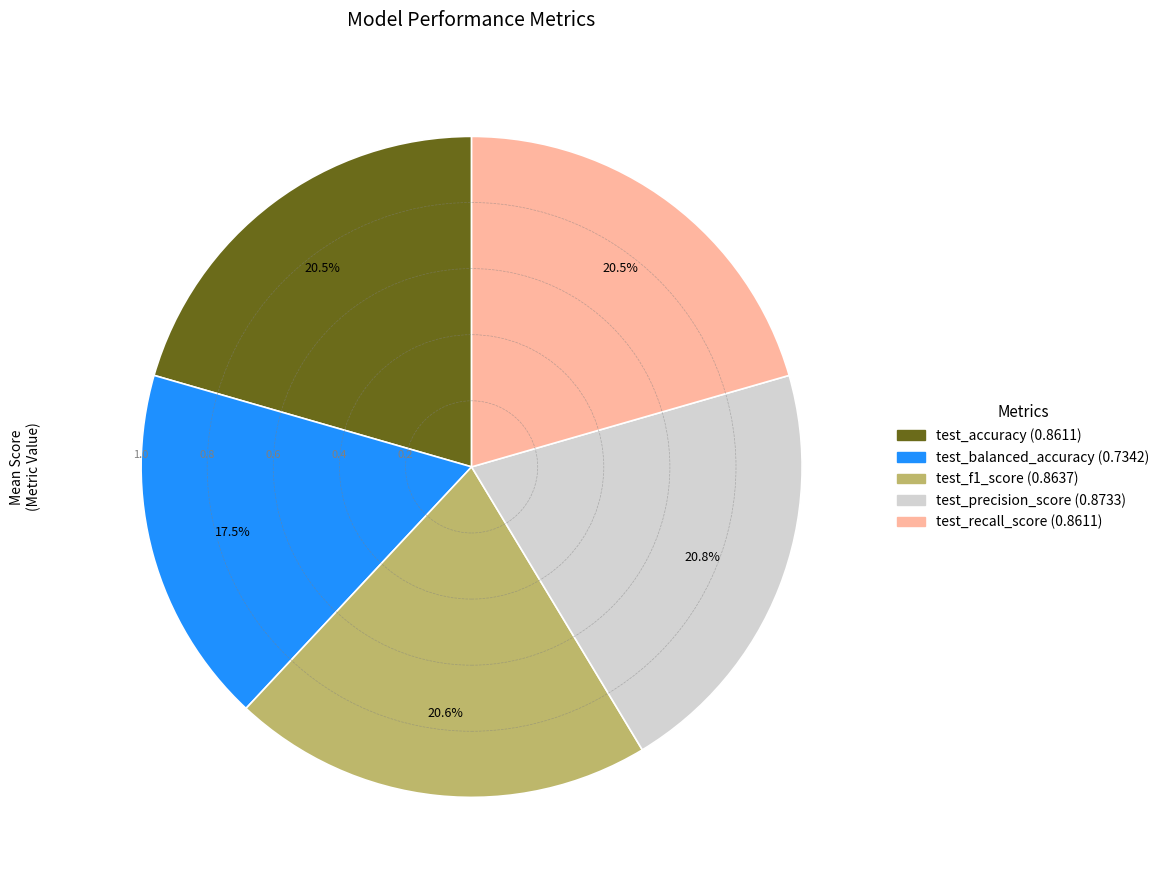

To the nearest percent, what is the average slice percentage?

20%